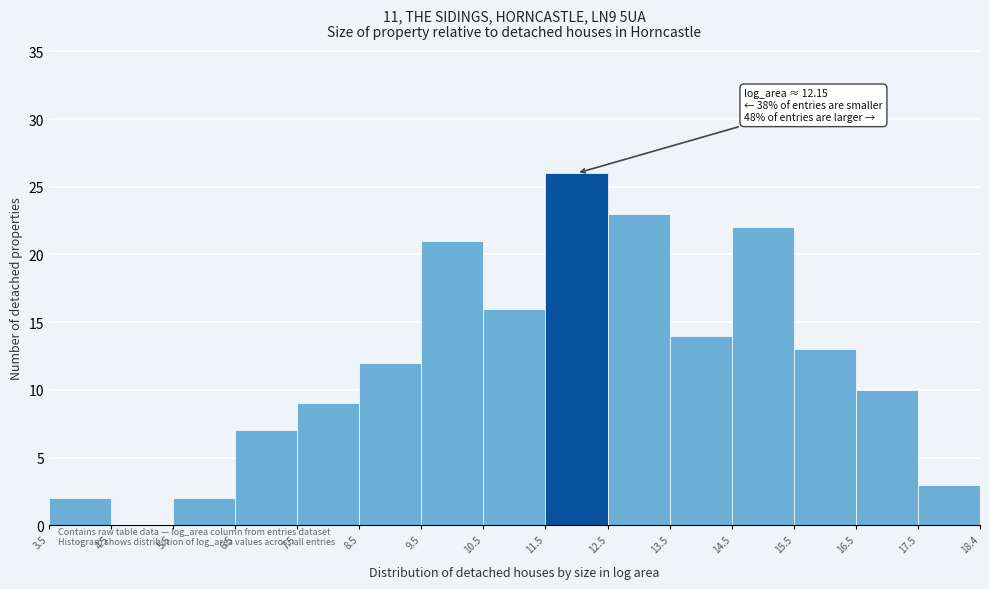

Which range on the x-axis has the tallest bar?

11.5 to 12.5